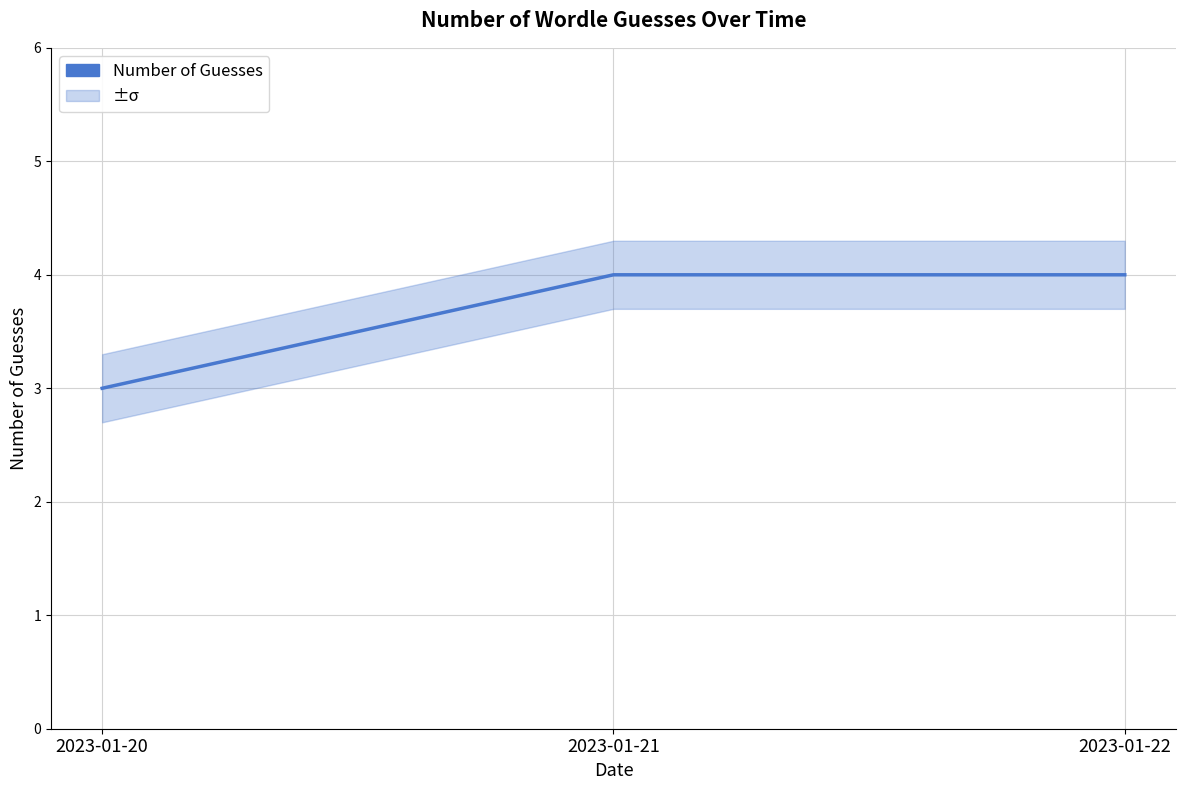

How many values are below 4?

1